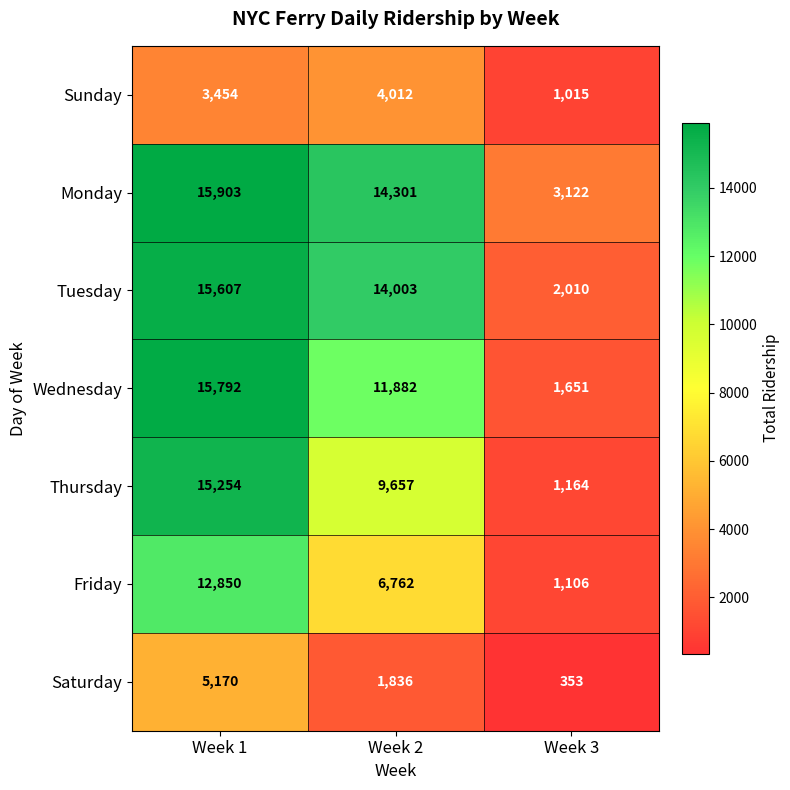

Reading left to right, list all the values displayed in this chart.

Sunday: Week 1=3454	Week 2=4012	Week 3=1015
Monday: Week 1=15903	Week 2=14301	Week 3=3122
Tuesday: Week 1=15607	Week 2=14003	Week 3=2010
Wednesday: Week 1=15792	Week 2=11882	Week 3=1651
Thursday: Week 1=15254	Week 2=9657	Week 3=1164
Friday: Week 1=12850	Week 2=6762	Week 3=1106
Saturday: Week 1=5170	Week 2=1836	Week 3=353